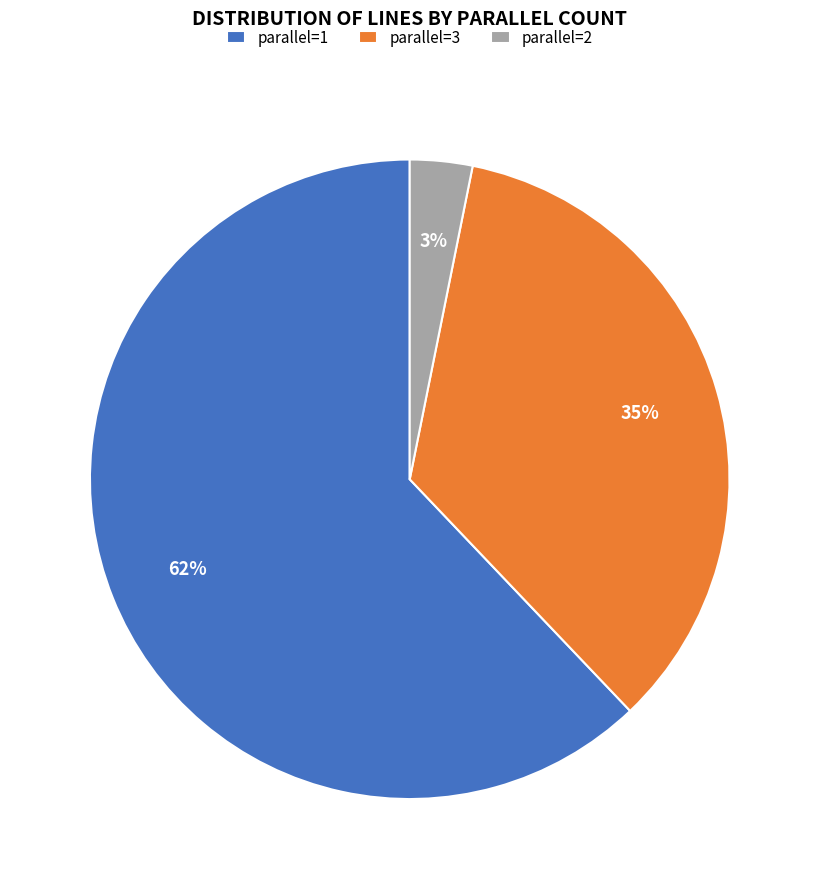

Rank the categories by value from highest to lowest.

parallel=1, parallel=3, parallel=2